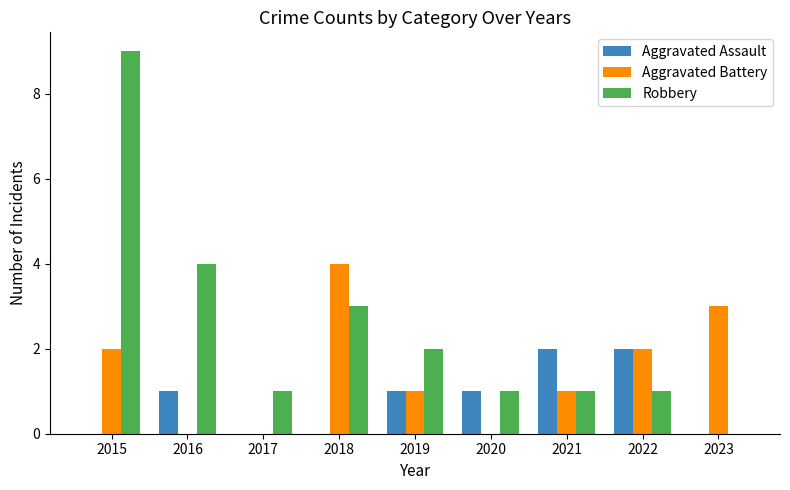

What is the approximate value of Aggravated Battery at 2022?

2